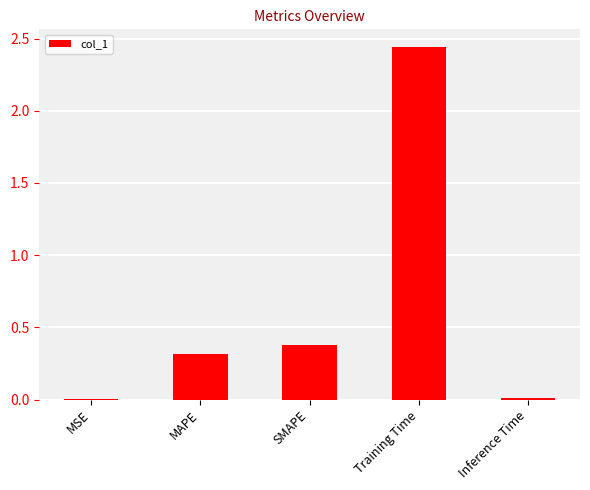

The value at SMAPE is 0.4. True or false?

True